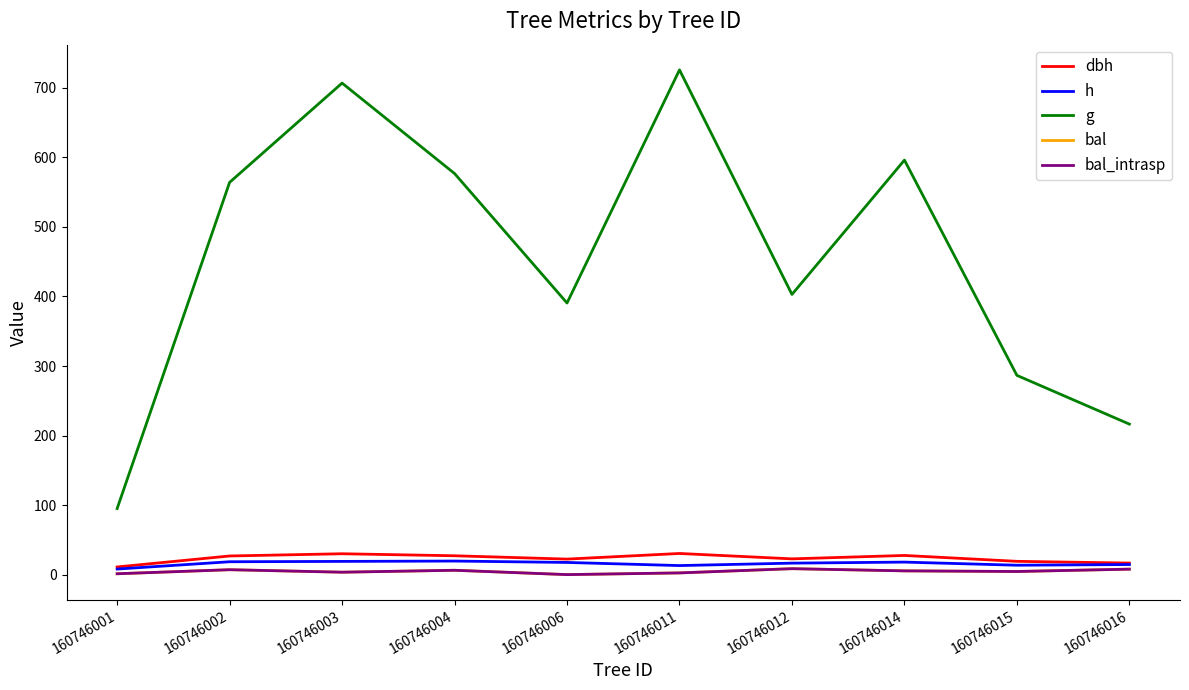

At which category does the chart reach its minimum across all series?

160746006